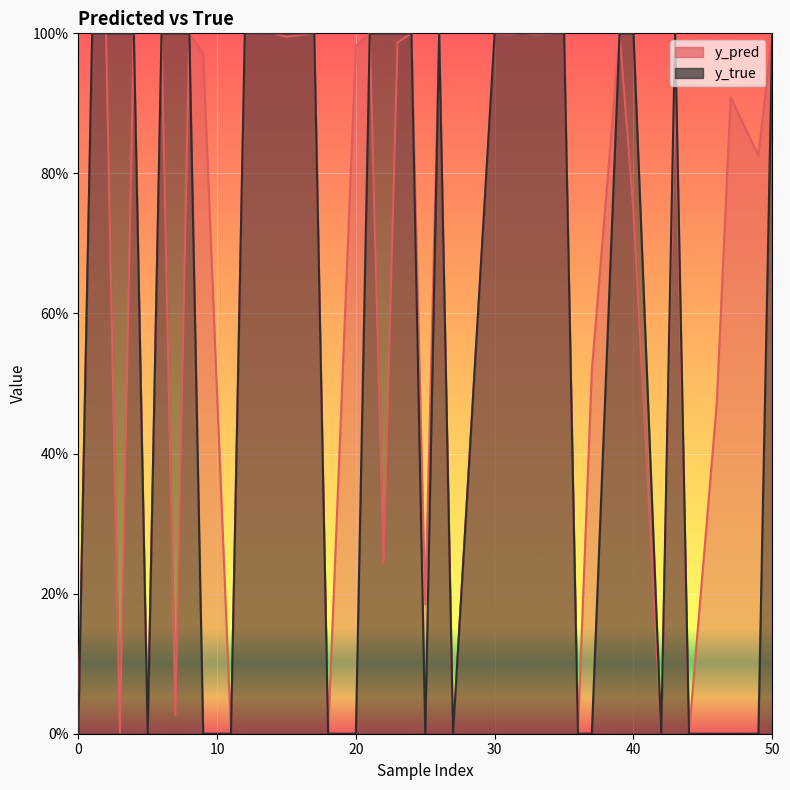

What is the sum of all y_pred values?

26.8